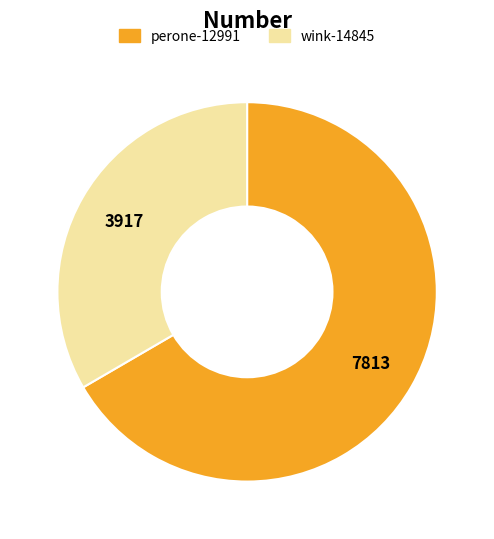

Which category has the smallest portion of the pie?

wink-14845